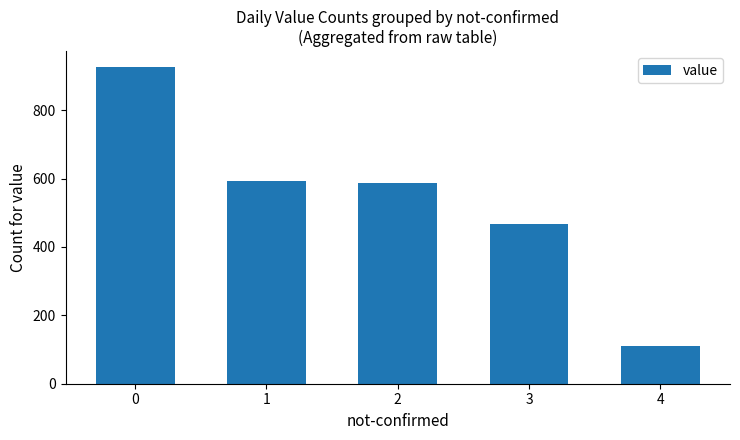

What is the value of the 5th bar from the left?

111